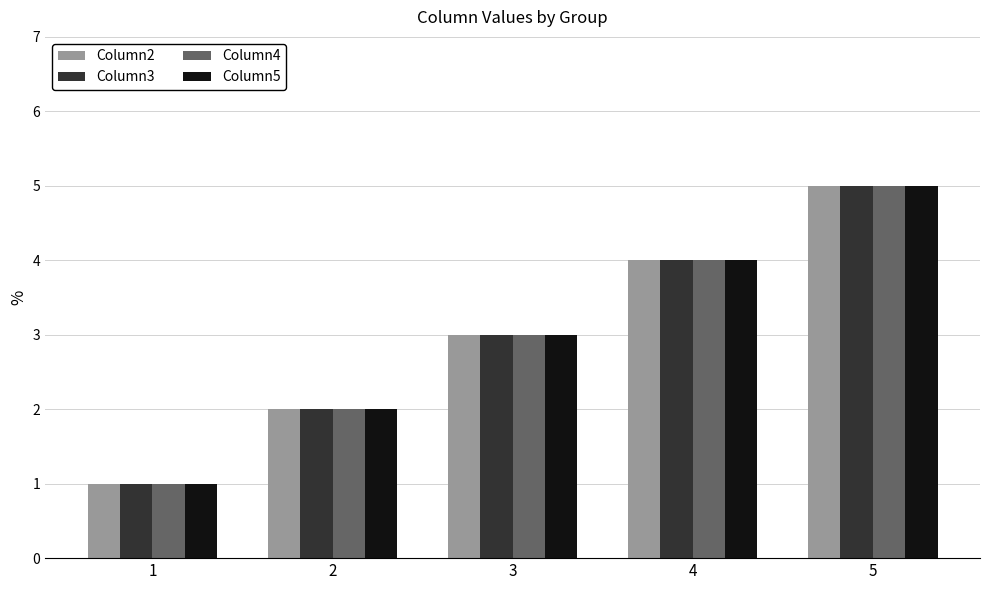

The Column4 series shows 3 at 2. True or false?

False